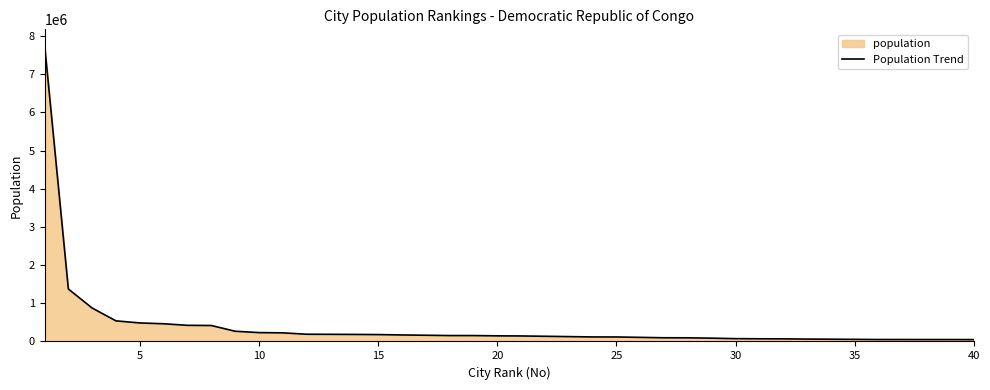

What is the maximum value shown in the chart?

7785965